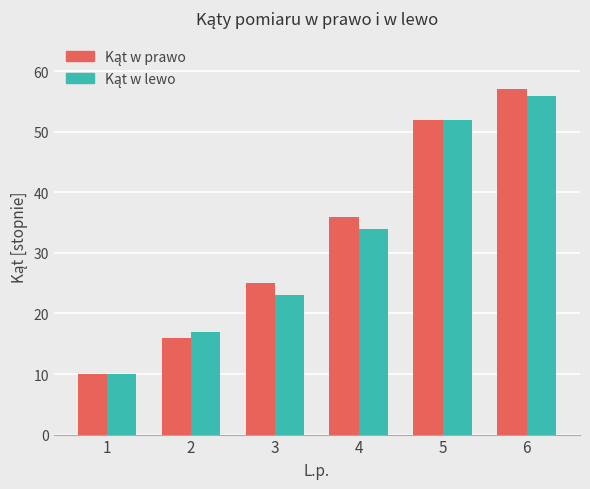

At which category is the sum across all series the highest?

6